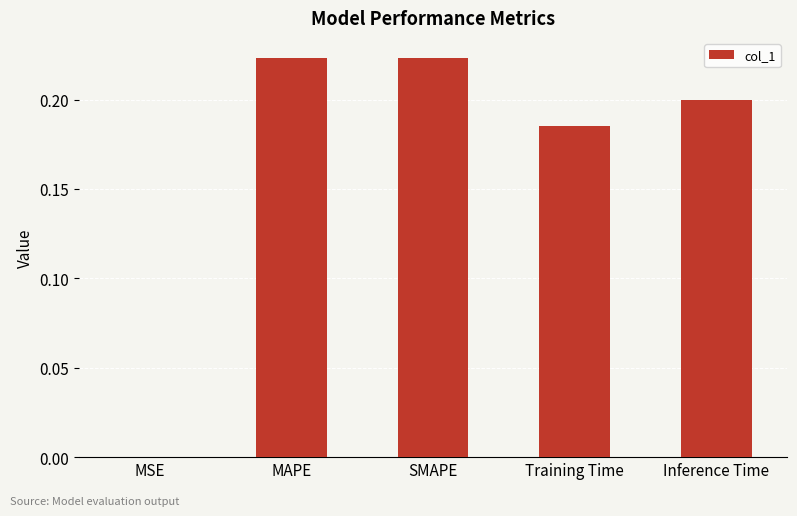

Between Training Time and MAPE, which is larger?

MAPE